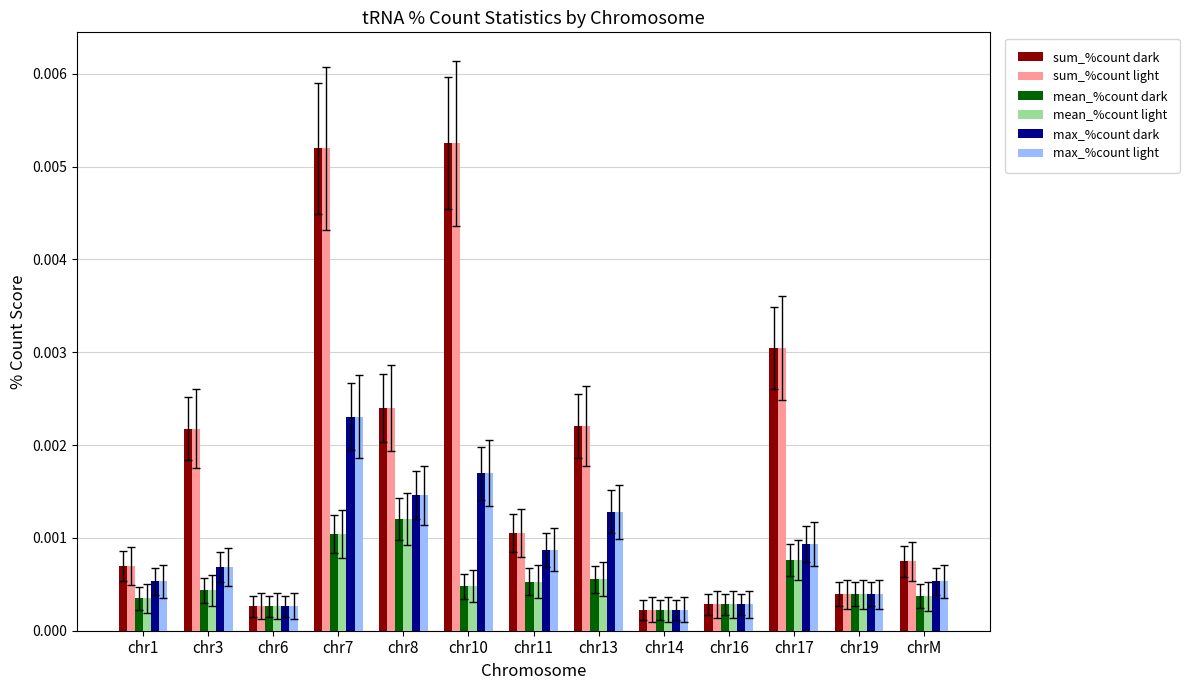

At which category is the sum across all series the highest?

chr7